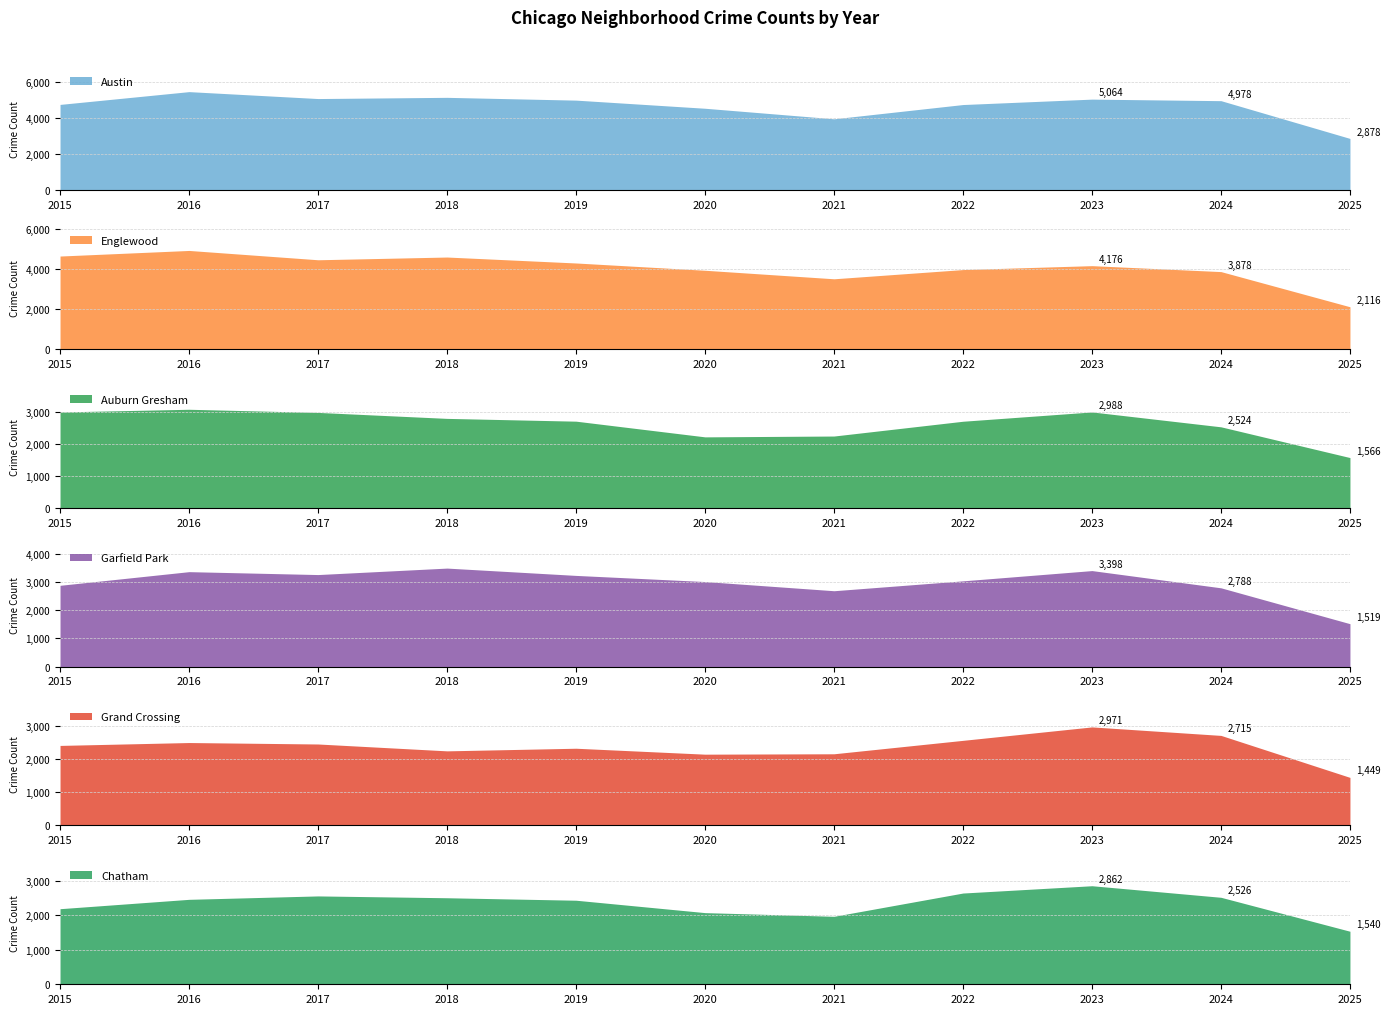

What are all the series names shown in the legend?

Austin, Englewood, Auburn Gresham, Garfield Park, Grand Crossing, Chatham